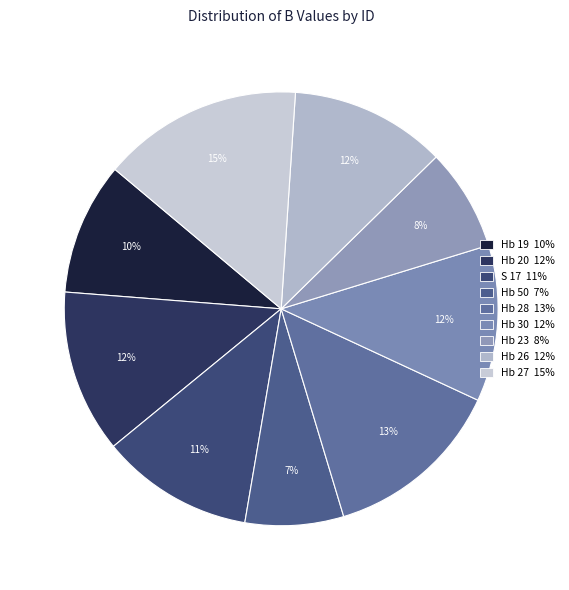

Is Hb 20 the majority of the pie?

No